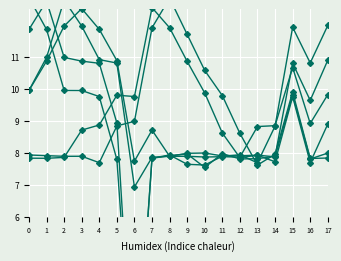

The col_2 series shows 7.9 at 12. True or false?

True